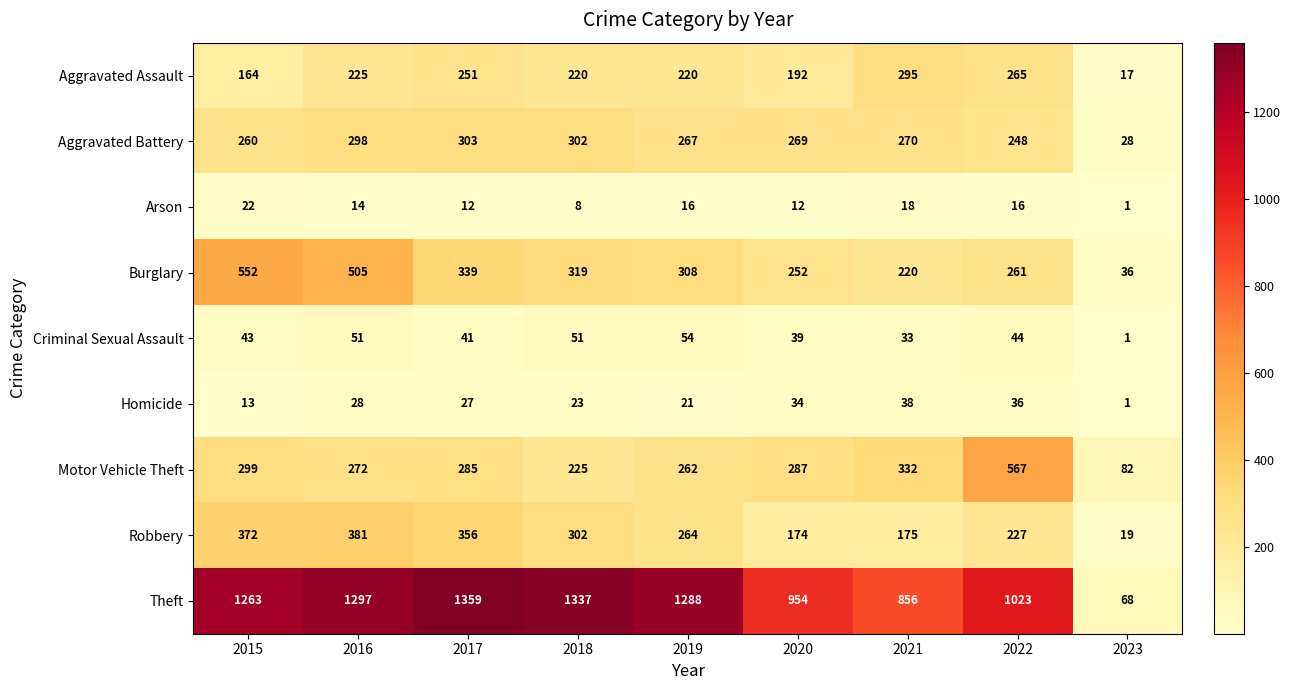

What is the average value of the Aggravated Assault series?

205